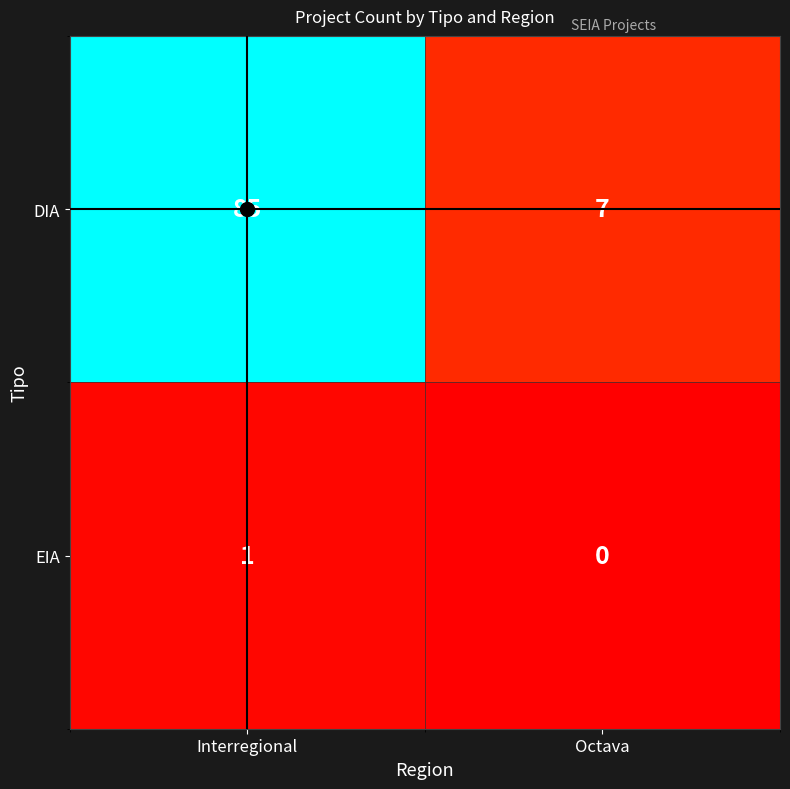

What is the average value of the DIA series?

46